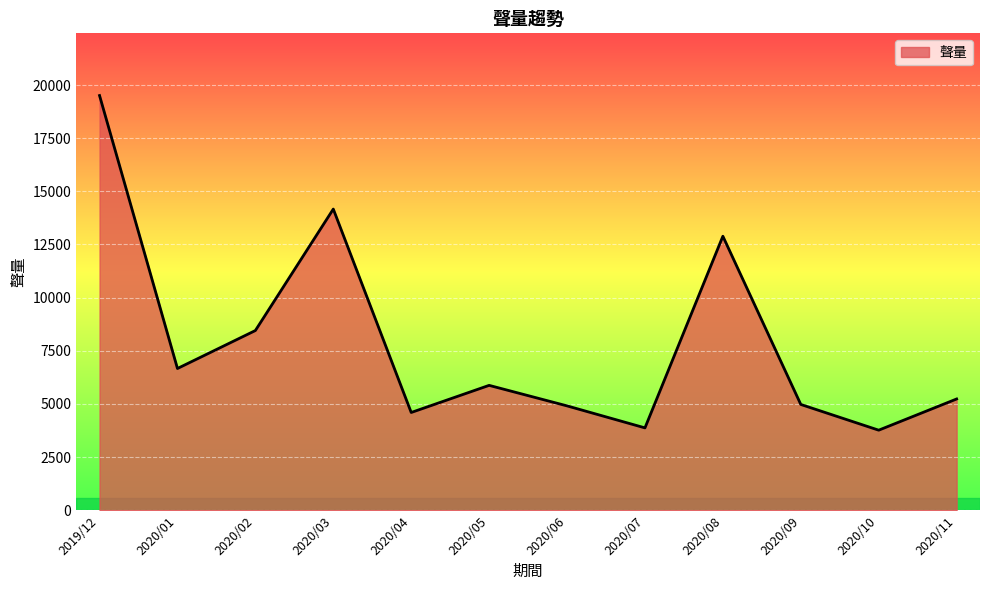

Read the value at 2020/01.

6667